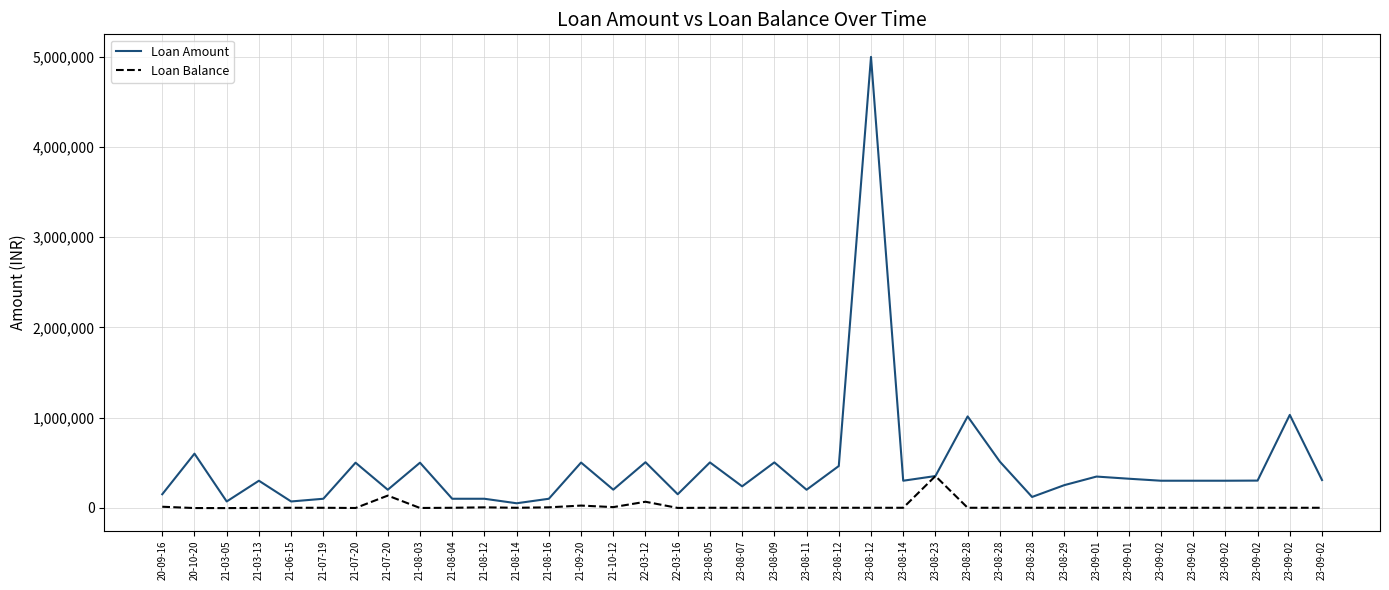

What is the sum of all Loan Balance values?

592769